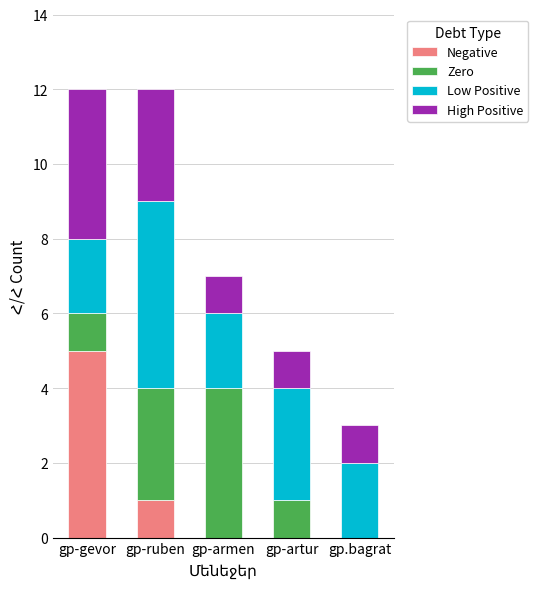

What is the total value across all series at gp.bagrat?

3